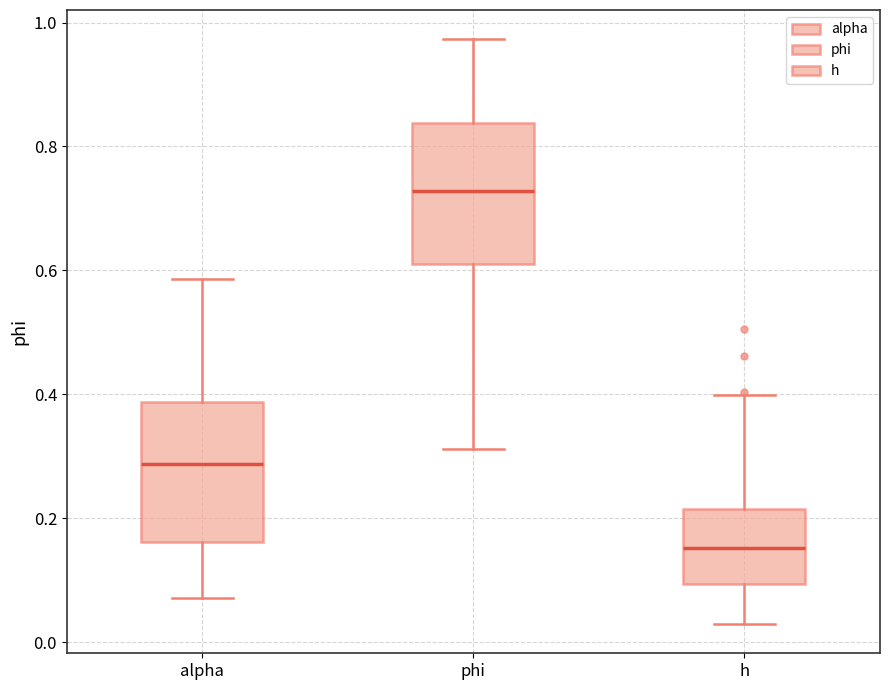

Which box has the lowest median line?

h